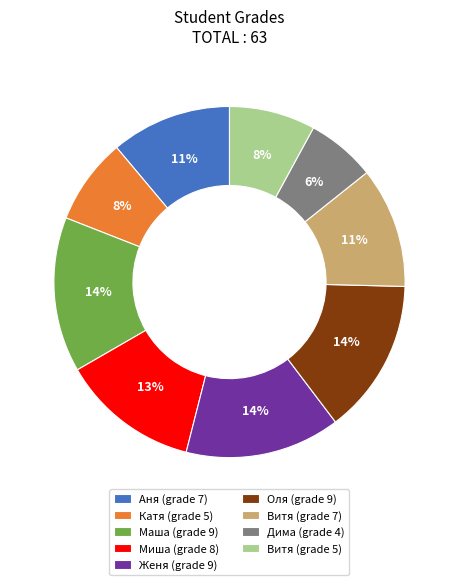

Count the number of slices in the pie.

9